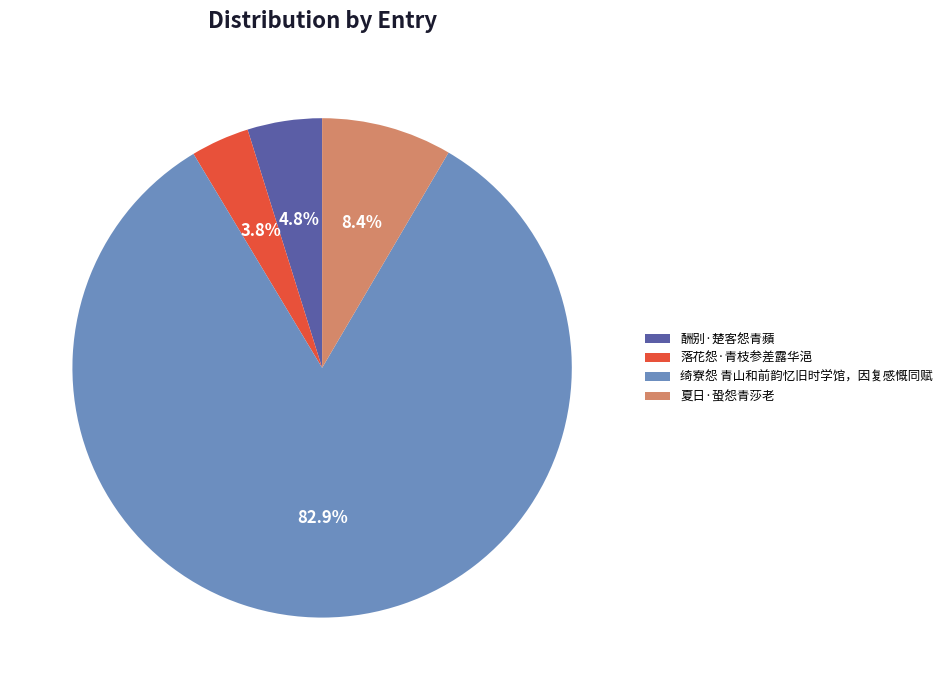

What percentage do 酬别·楚客怨青蘋 and 落花怨·青枝参差露华浥 together represent?

8.6%